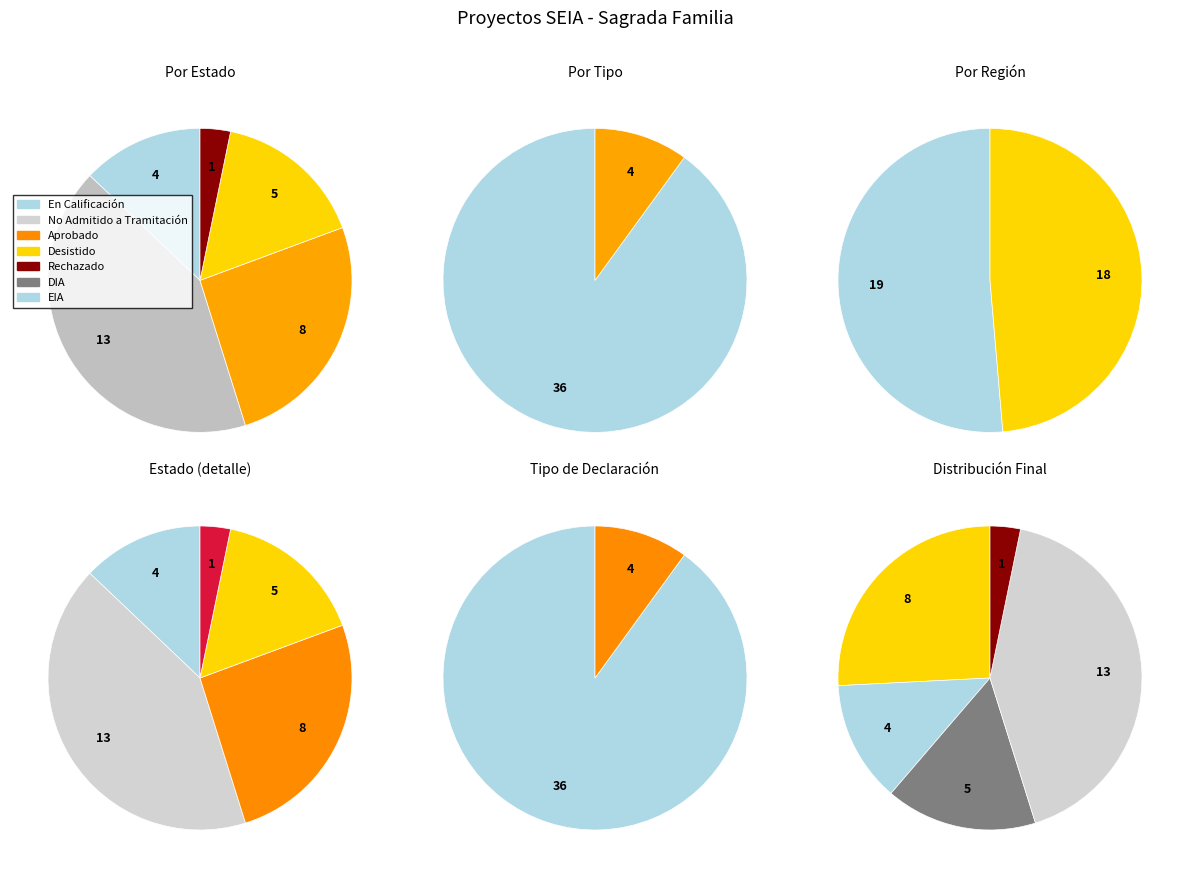

Which category has the biggest portion of the pie?

No Admitido a Tramitación